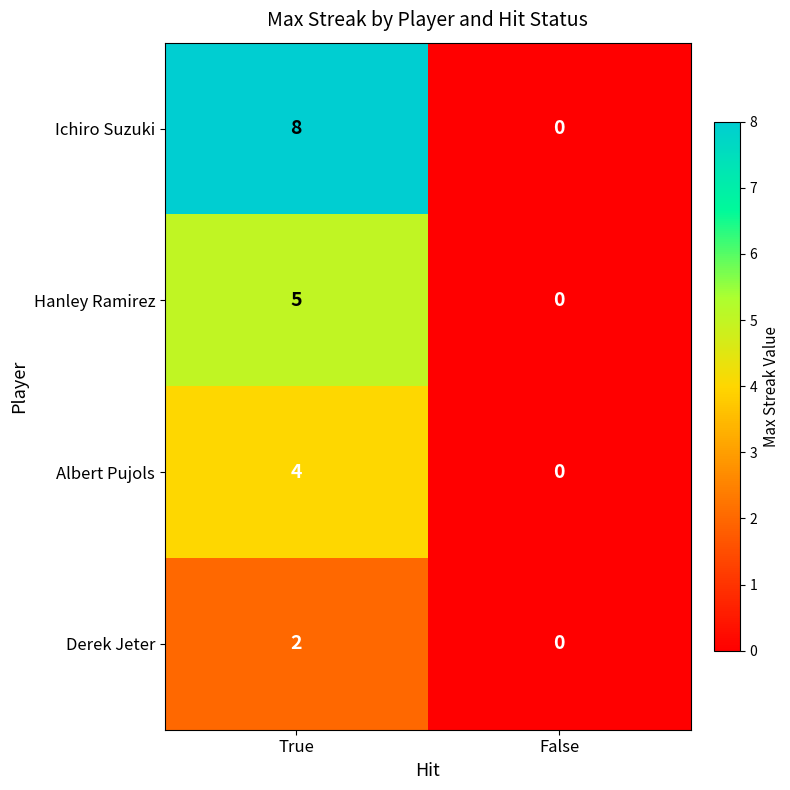

What is the difference between the maximum and minimum values in the Ichiro Suzuki series?

8